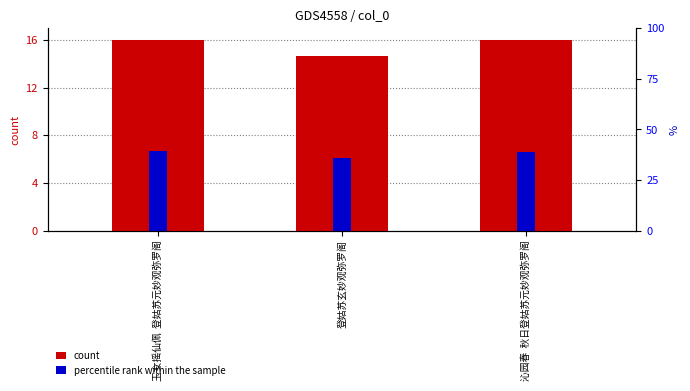

The value of count at 沁园春  秋日登姑苏元妙观弥罗阁 is 16.0. True or false?

True